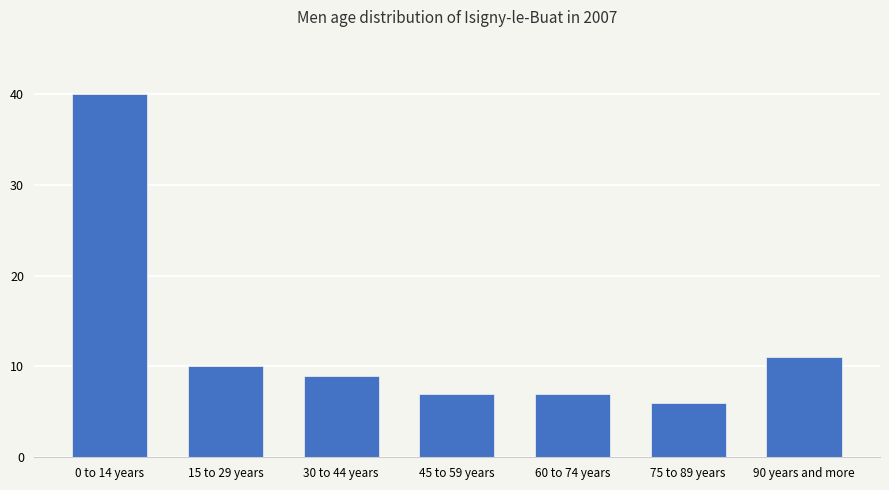

Reading left to right, list all the values displayed in this chart.

40	10	9	7	7	6	11